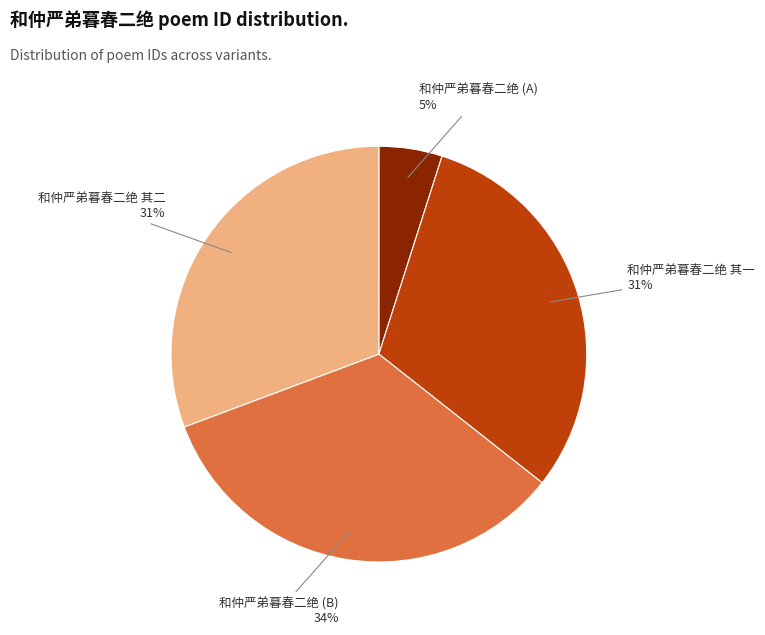

To the nearest percent, what is the difference between the largest and smallest slice percentages?

29%